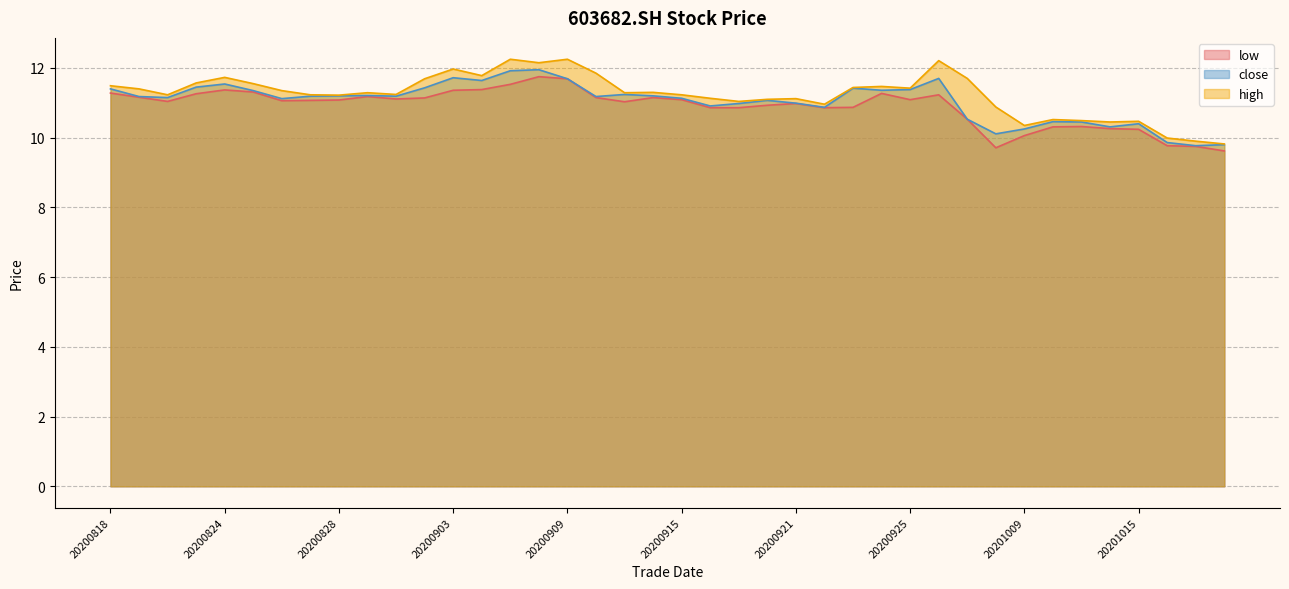

List the labels in order of high value, largest first.

20200907, 20200909, 20200928, 20200908, 20200903, 20200910, 20200904, 20200824, 20200929, 20200902, 20200821, 20200825, 20200818, 20200924, 20200923, 20200925, 20200819, 20200826, 20200914, 20200831, 20200911, 20200901, 20200820, 20200827, 20200915, 20200828, 20200916, 20200921, 20200918, 20200917, 20200922, 20200930, 20201012, 20201013, 20201015, 20201014, 20201009, 20201016, 20201019, 20201020